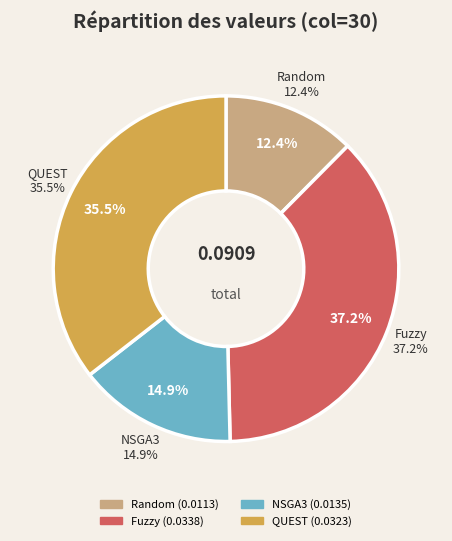

The Random slice represents 12% of the pie. True or false?

True